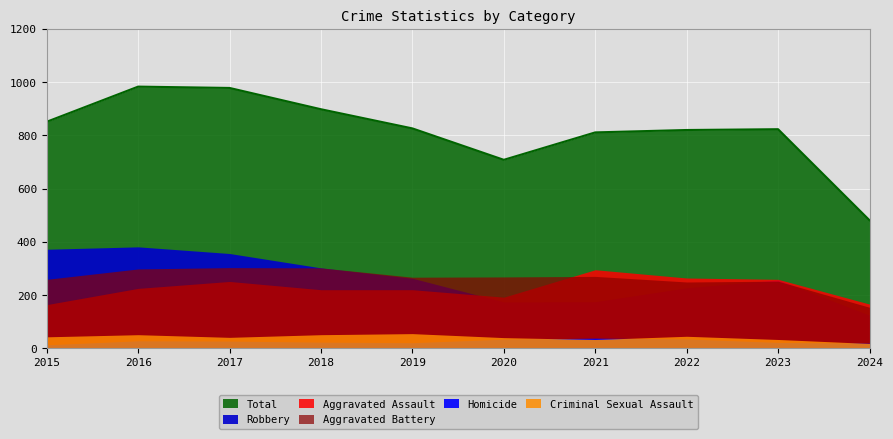

At which category is the sum across all series the highest?

2016